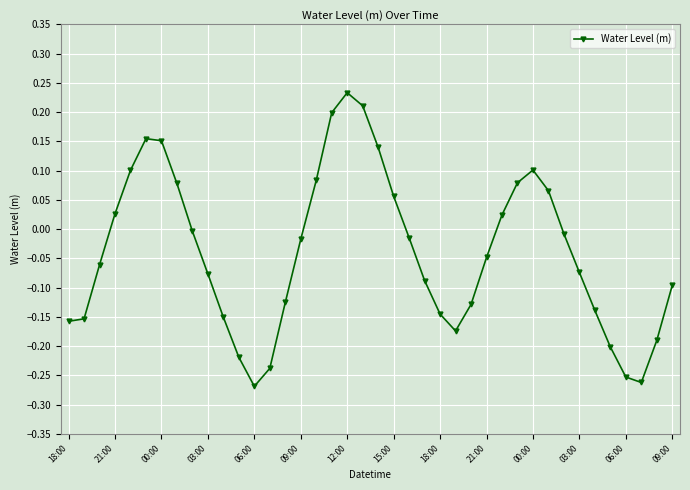

True or false: there are more than 1 points higher than both neighbors.

True